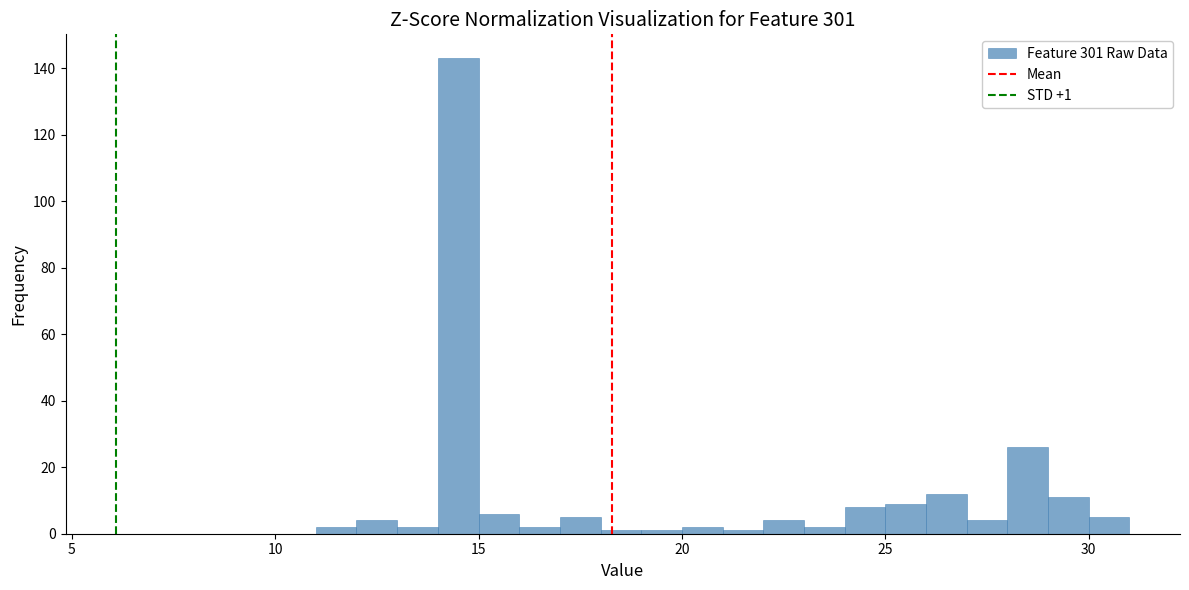

Read against the x-axis, roughly where is the centre of the tallest bar?

14.5